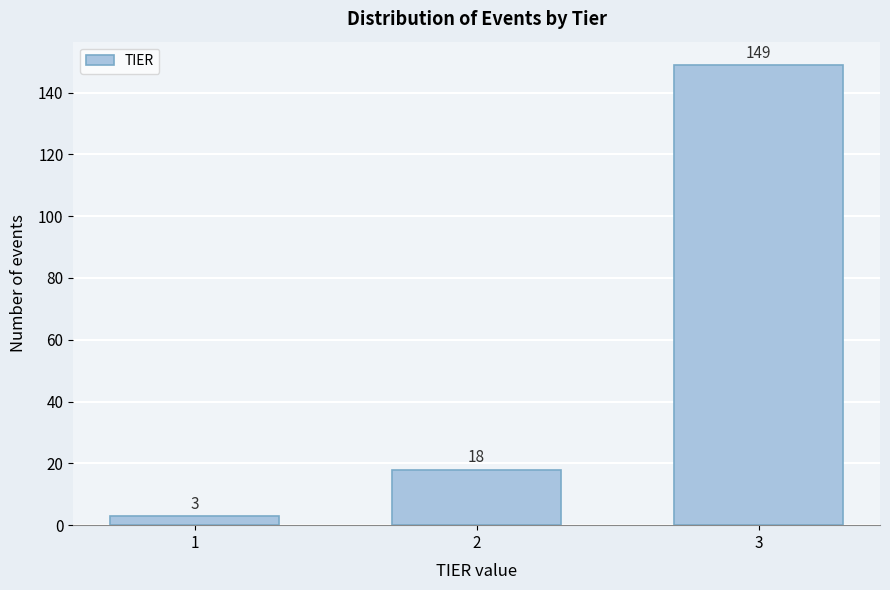

Reading left to right, list all the values displayed in this chart.

1=3	2=18	3=149